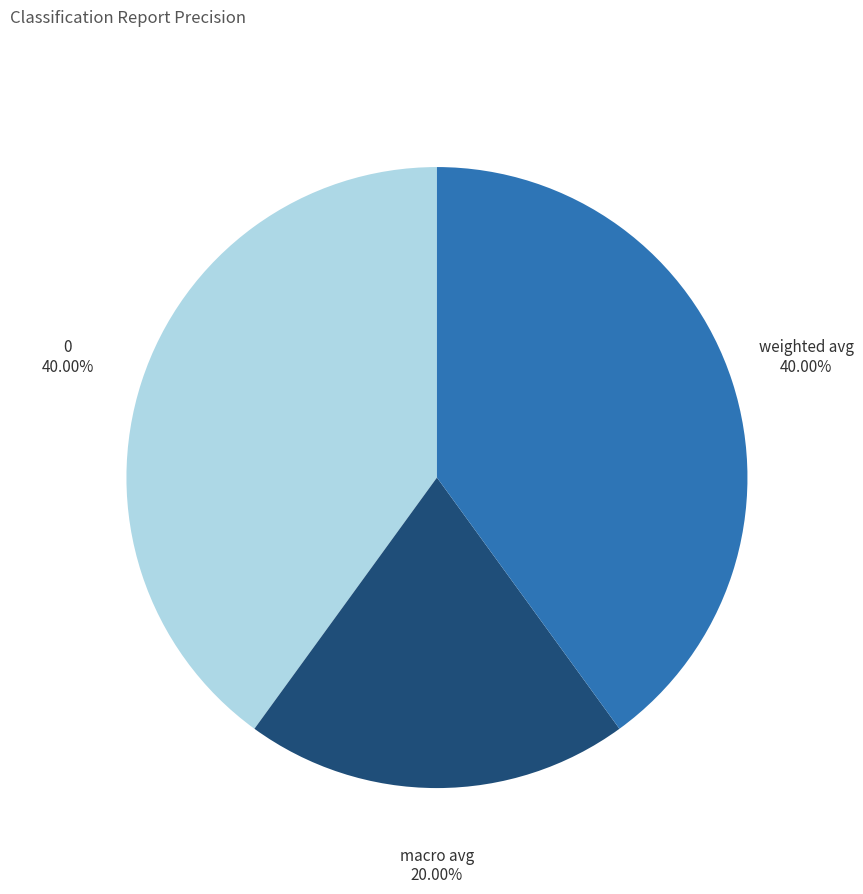

How many segments does this pie chart have?

3